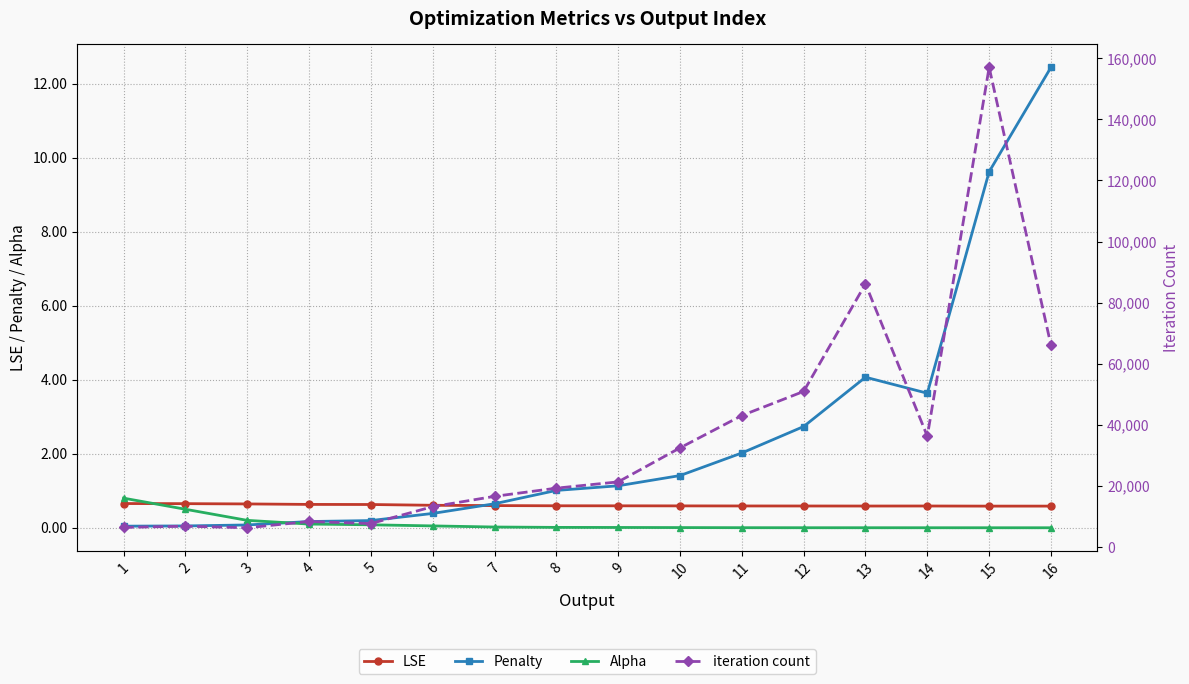

What is the difference between the maximum and minimum values in the Penalty series?

12.4